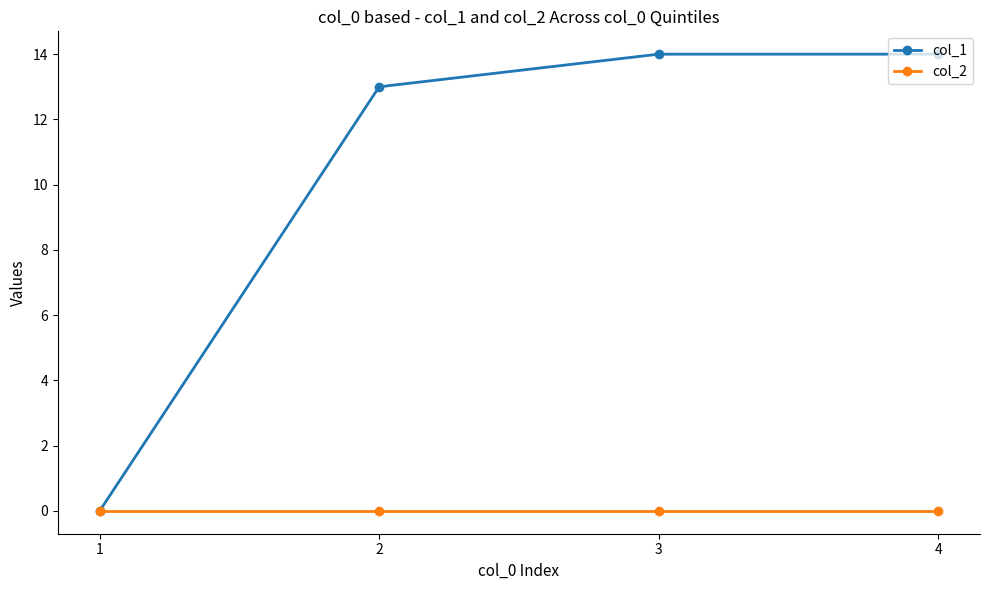

What is the maximum value shown in the chart?

14